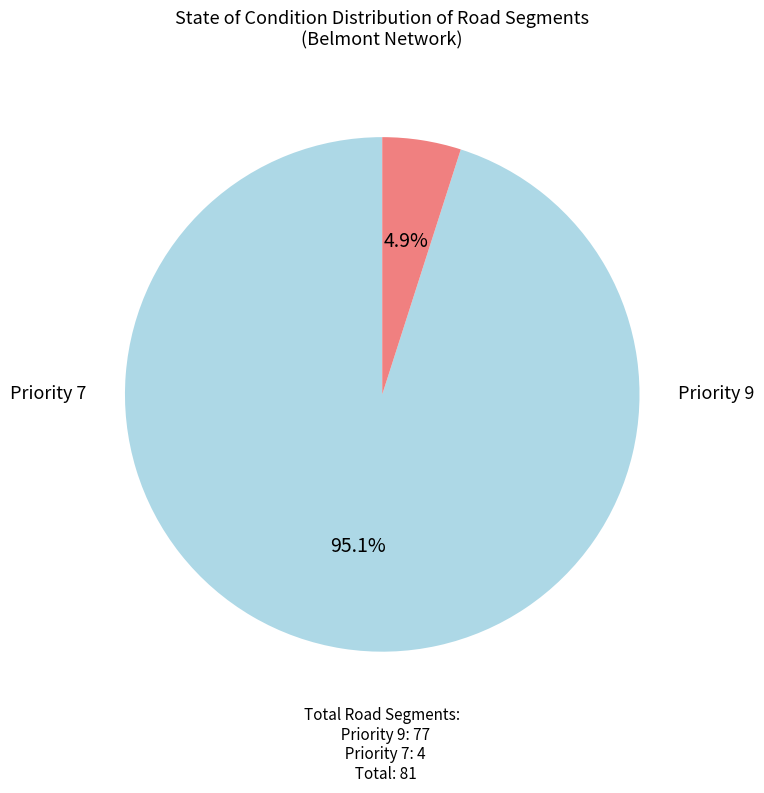

Is there any slice that represents more than half of the pie?

Yes